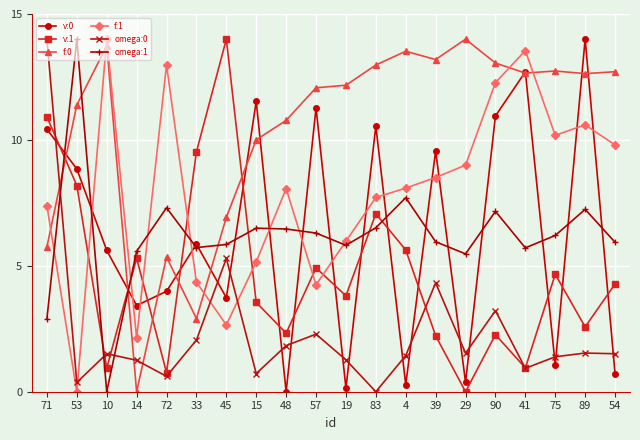

What position from the left is 39?

14